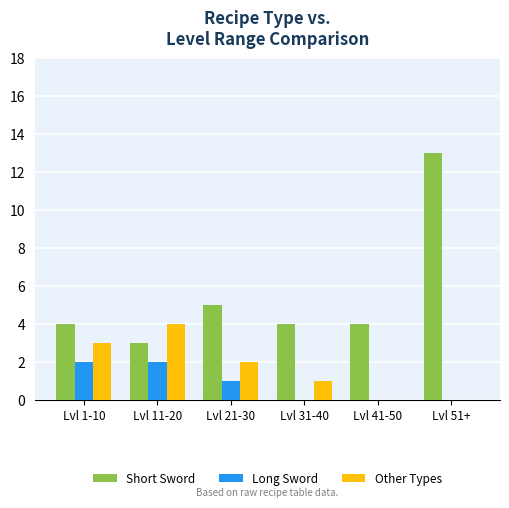

What is the greatest value displayed?

13